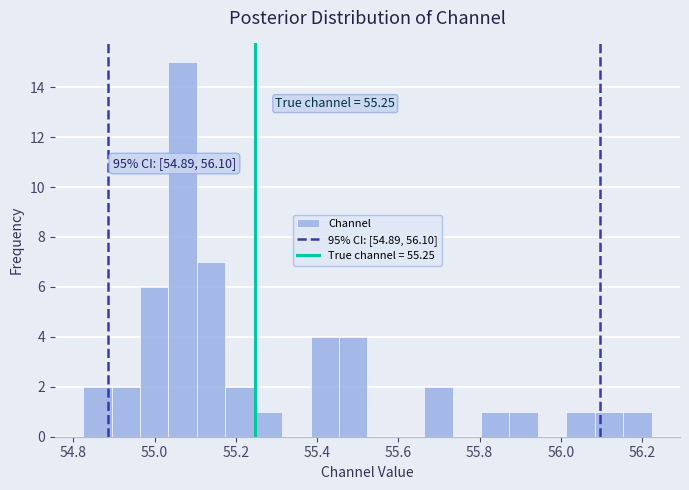

Read against the x-axis, roughly where is the centre of the tallest bar?

55.06